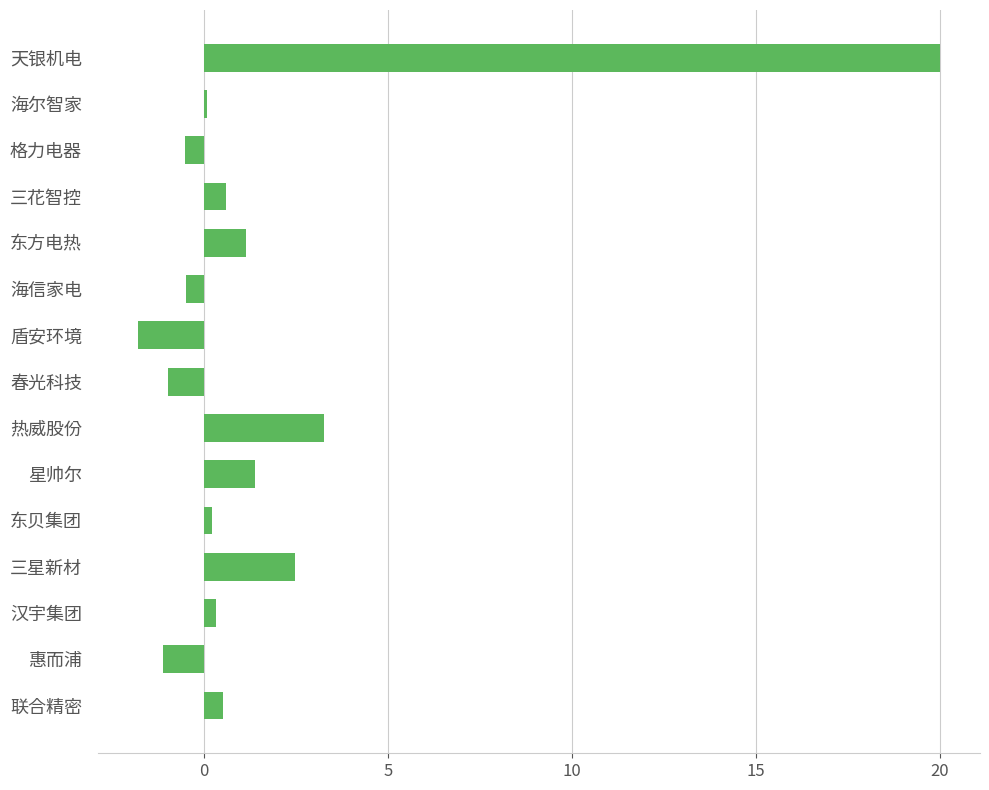

The chart shows a value of 4.4 at 三星新材. True or false?

False